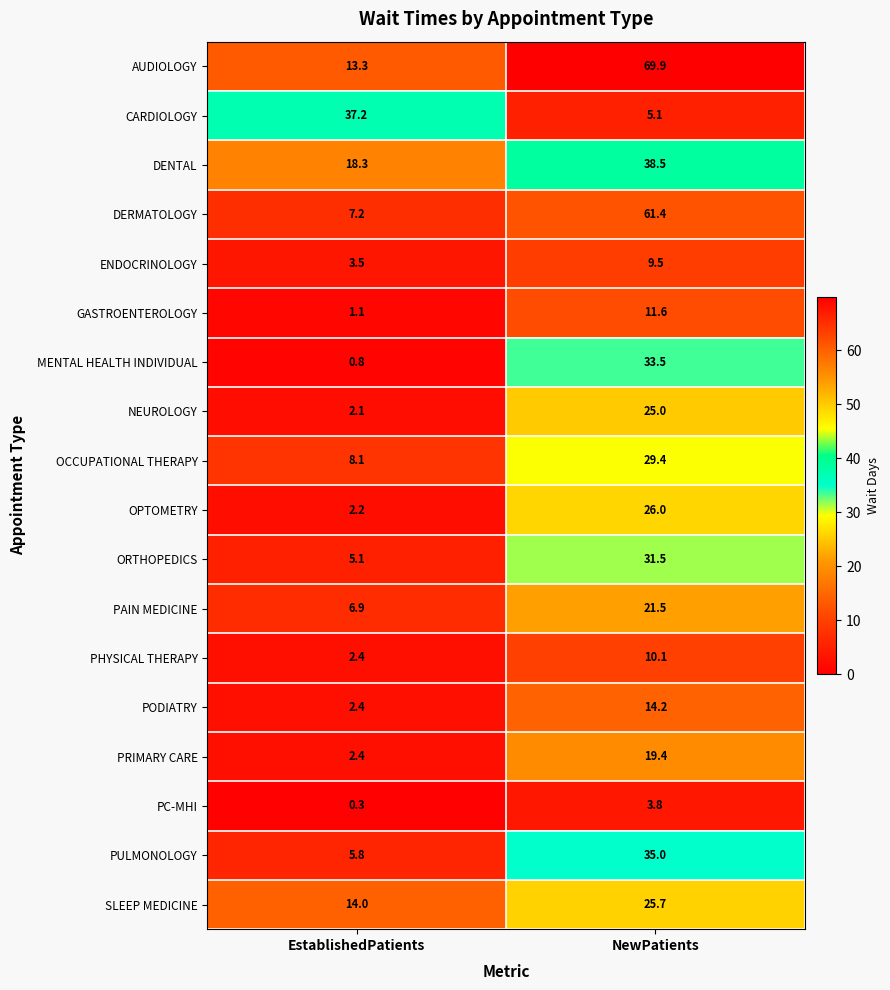

Where does the DENTAL series first go above 38?

NewPatients